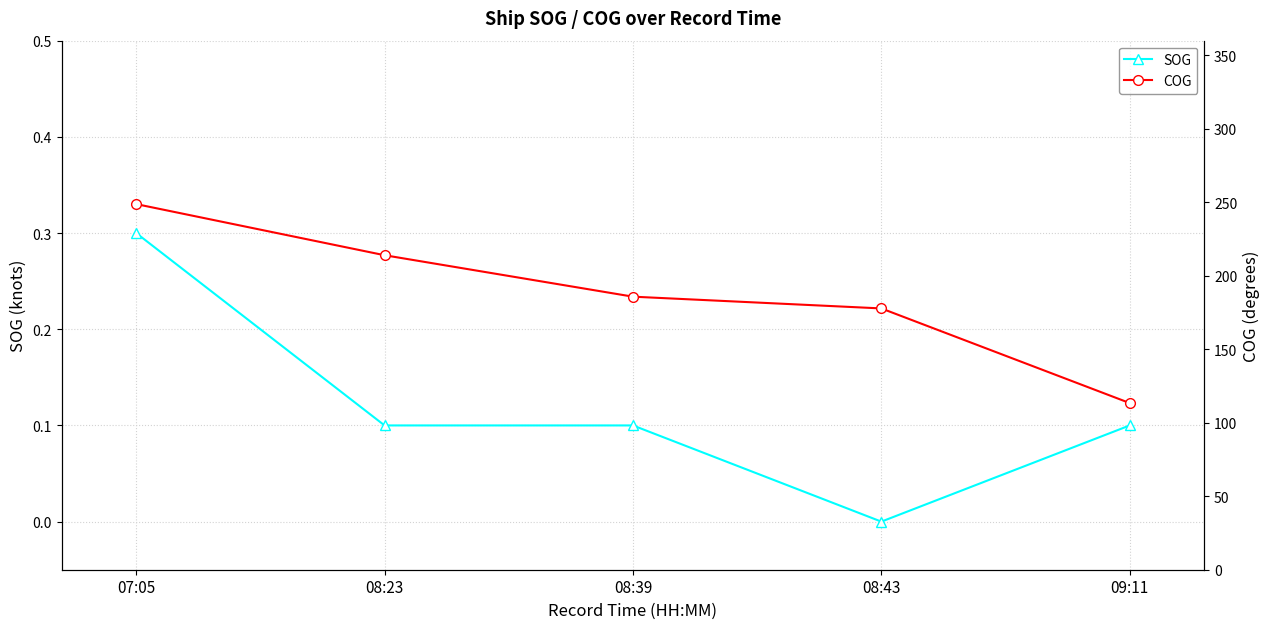

Reading left to right, transcribe all the data shown in this chart.

SOG: 0.3	0.1	0.1	0.0	0.1
COG: 248.8	214.0	185.8	177.8	113.4